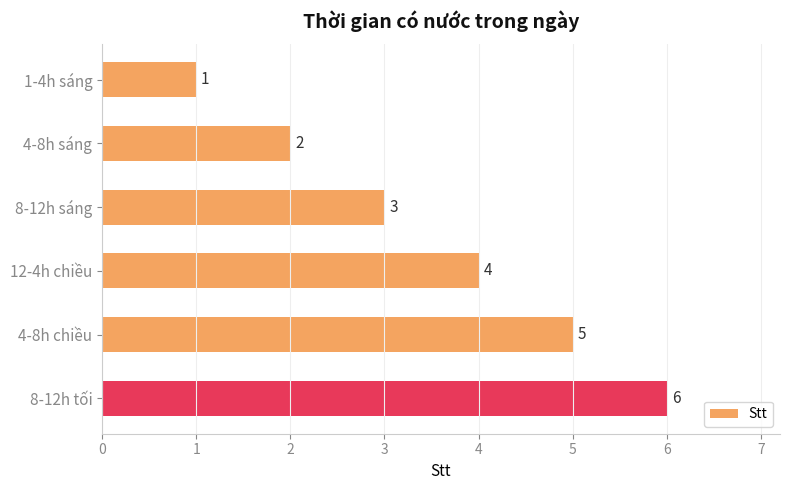

List the labels in order of value, smallest first.

1-4h sáng, 4-8h sáng, 8-12h sáng, 12-4h chiều, 4-8h chiều, 8-12h tối